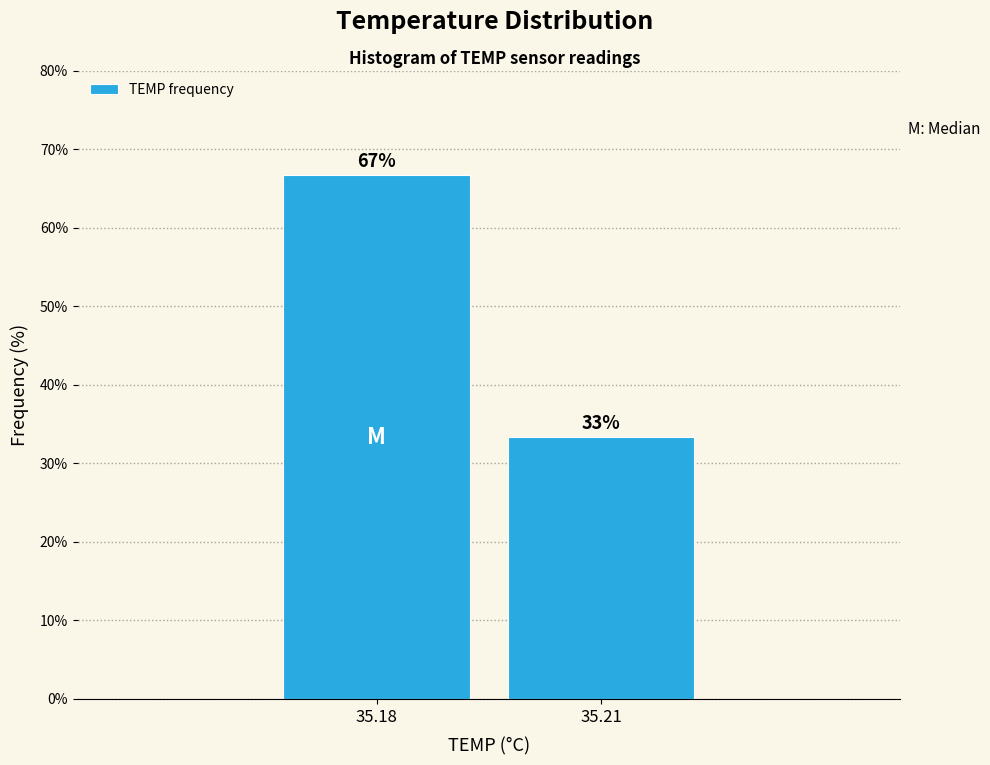

What is the sum of all values?

100.0